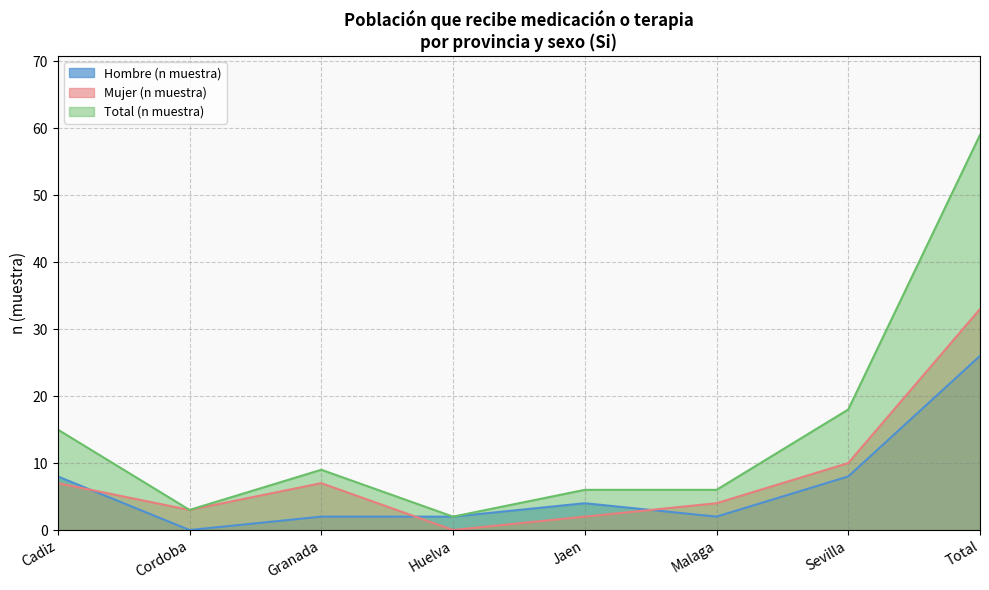

What is the sum of all Mujer (n muestra) values?

66